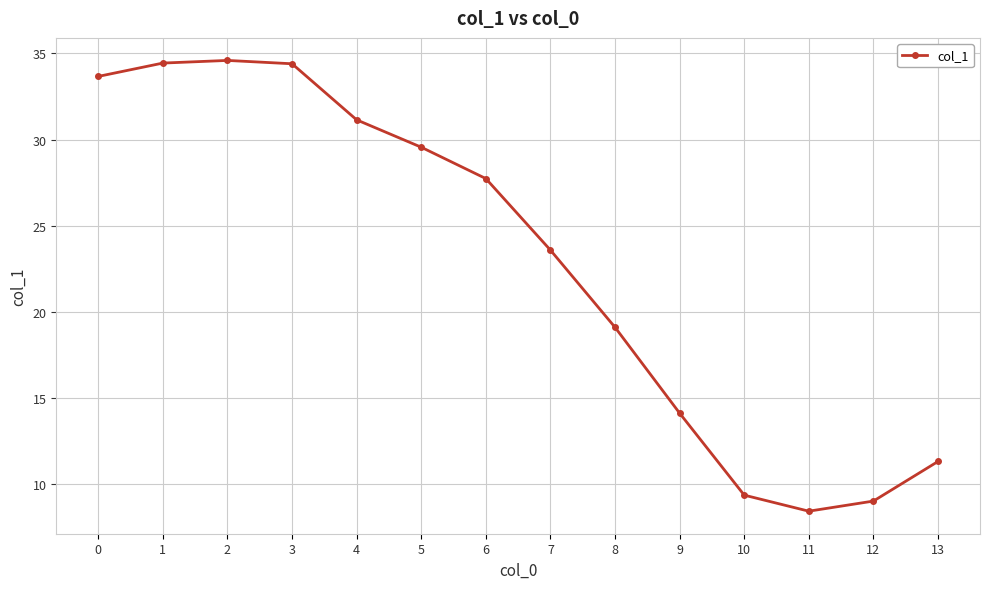

True or false: the data has more than 2 interior local peaks.

False